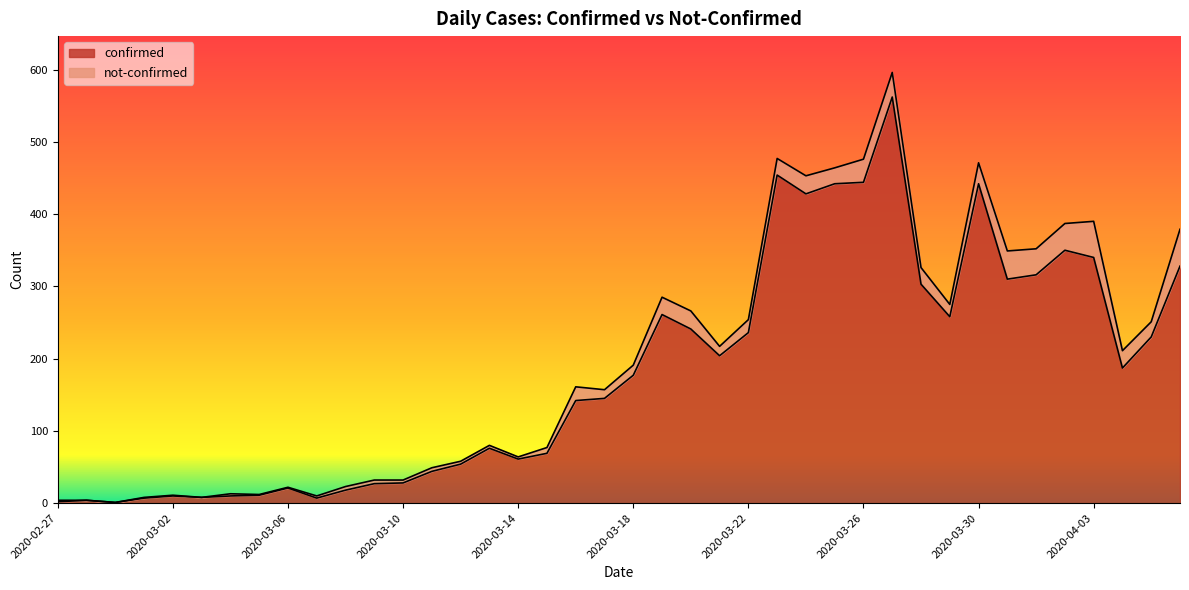

The value at 2020-03-23 is 454. True or false?

True